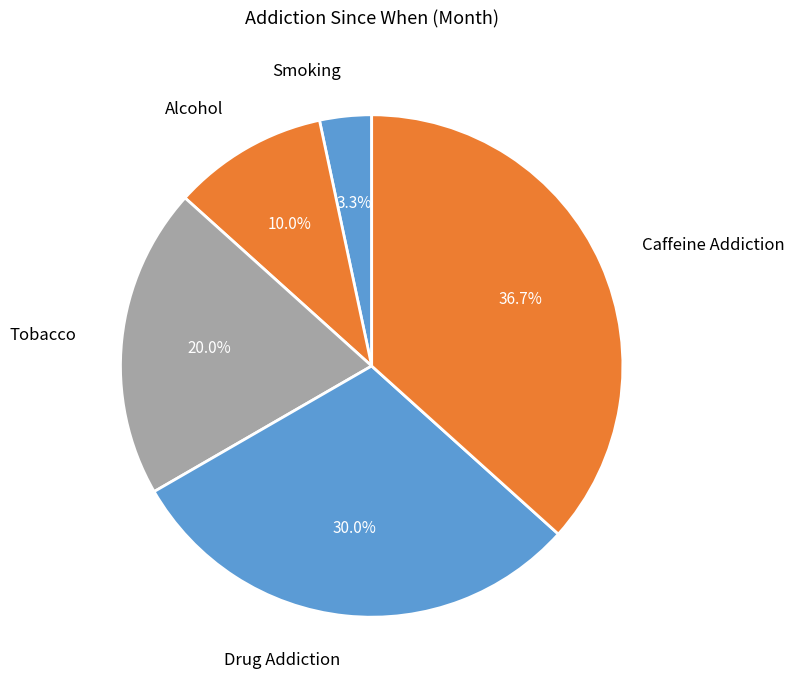

Count the number of slices in the pie.

5